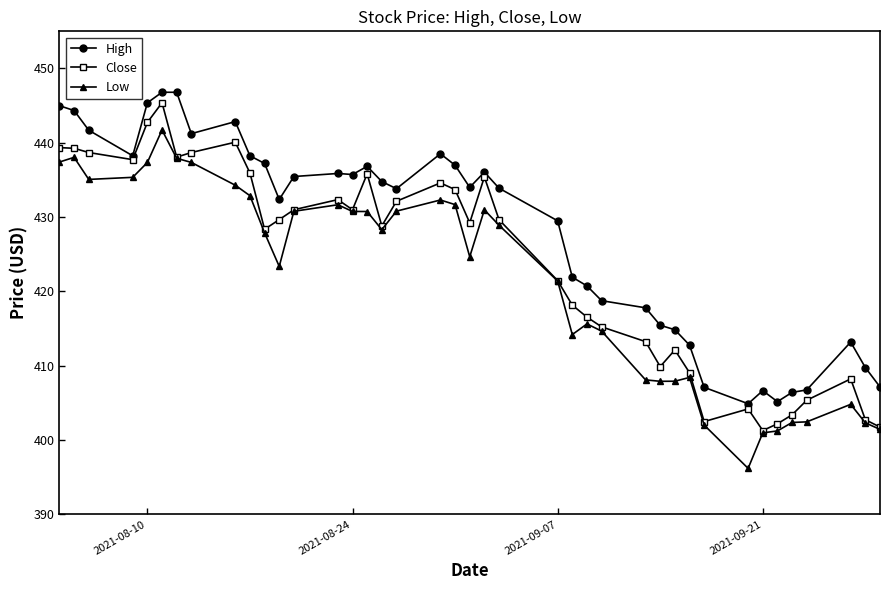

True or false: High and Low intersect in this chart.

False